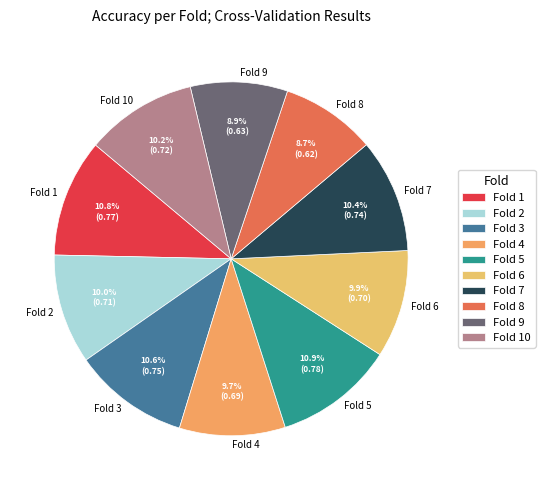

To the nearest percent, what is the difference between the largest and smallest slice percentages?

2%